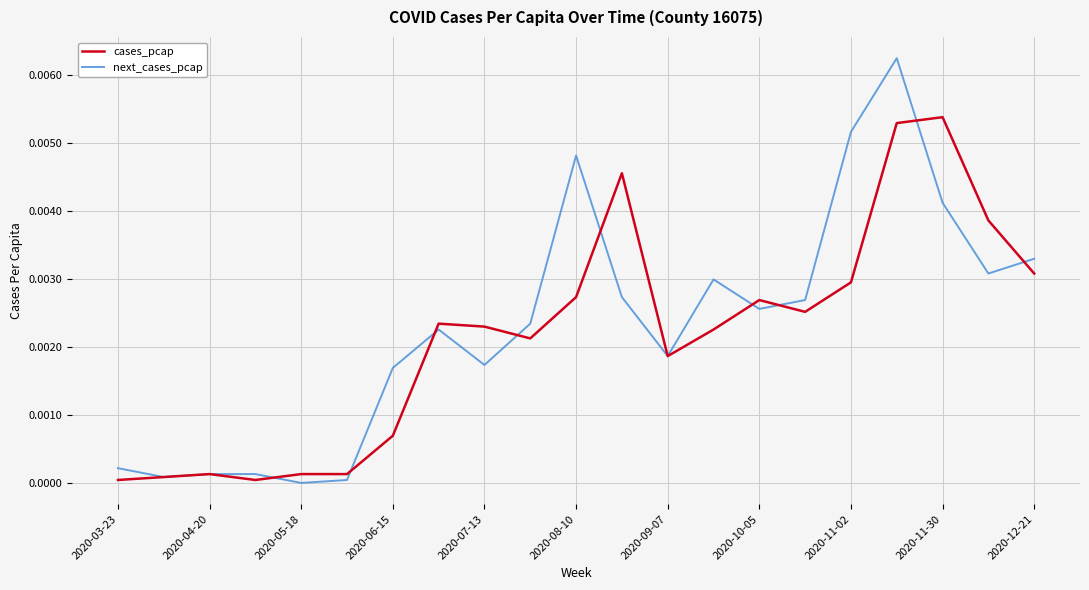

List the series in order of their peak value, lowest first.

cases_pcap, next_cases_pcap